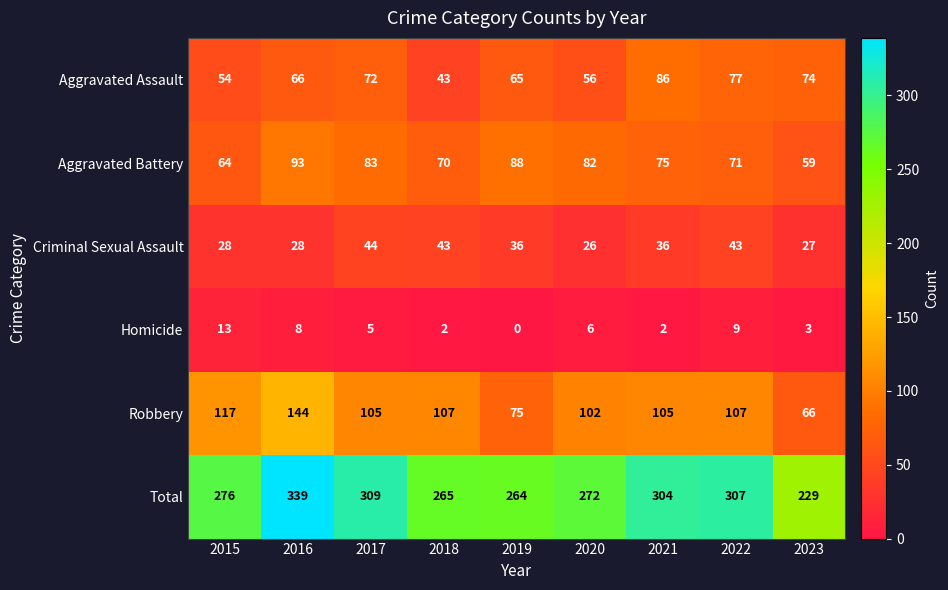

How many distinct data groups are displayed?

6